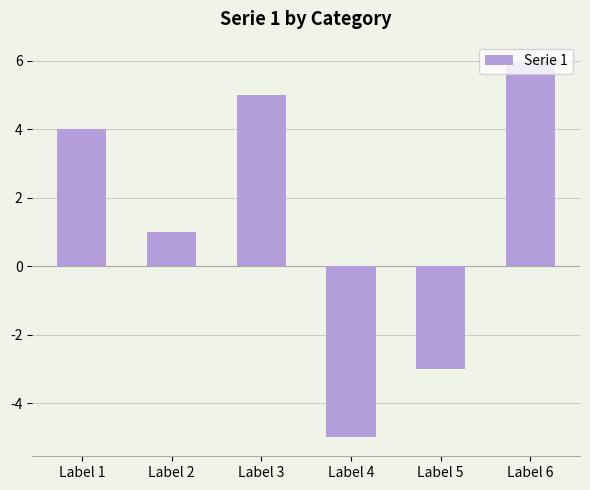

List the labels in order of value, largest first.

Label 6, Label 3, Label 1, Label 2, Label 5, Label 4